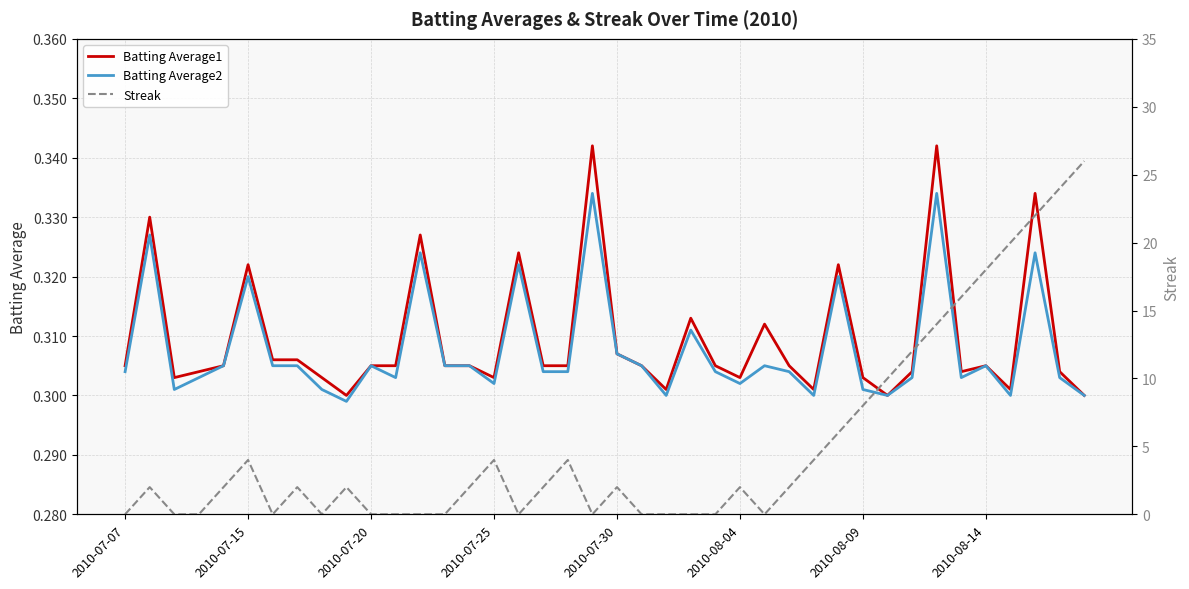

Which series changed the most between 2010-07-30 and 30?

Streak